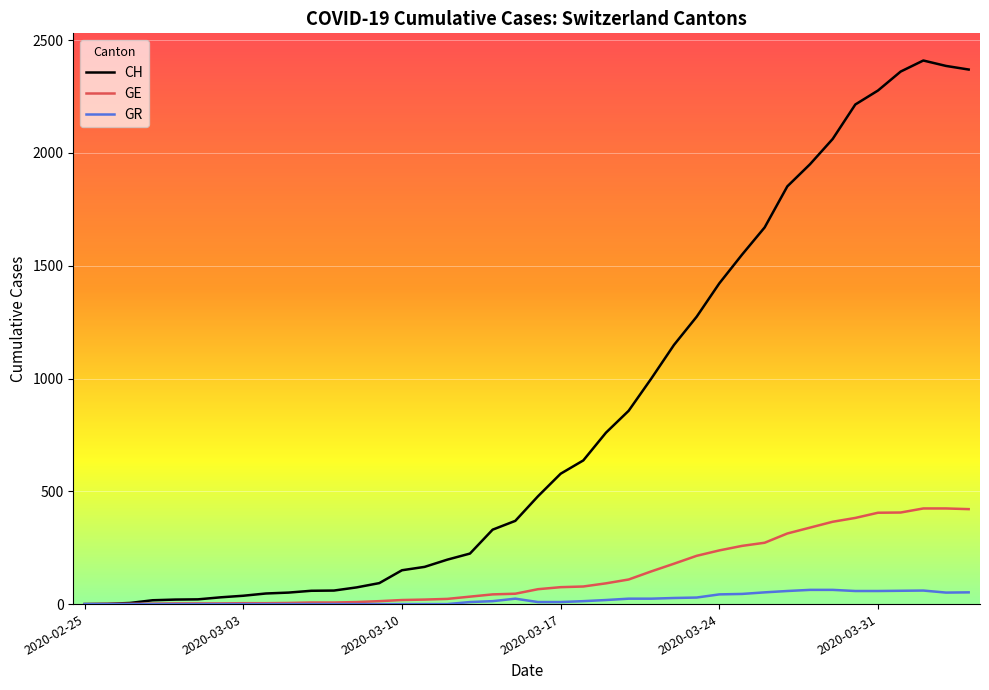

What are all the series names shown in the legend?

CH, GE, GR